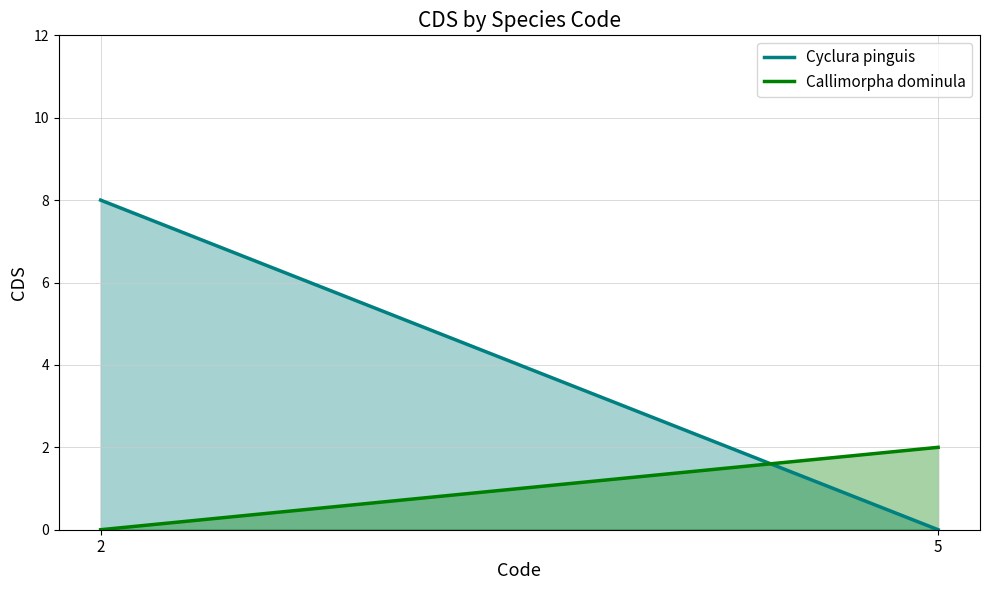

Where is Cyclura pinguis nearest to the value 4?

2